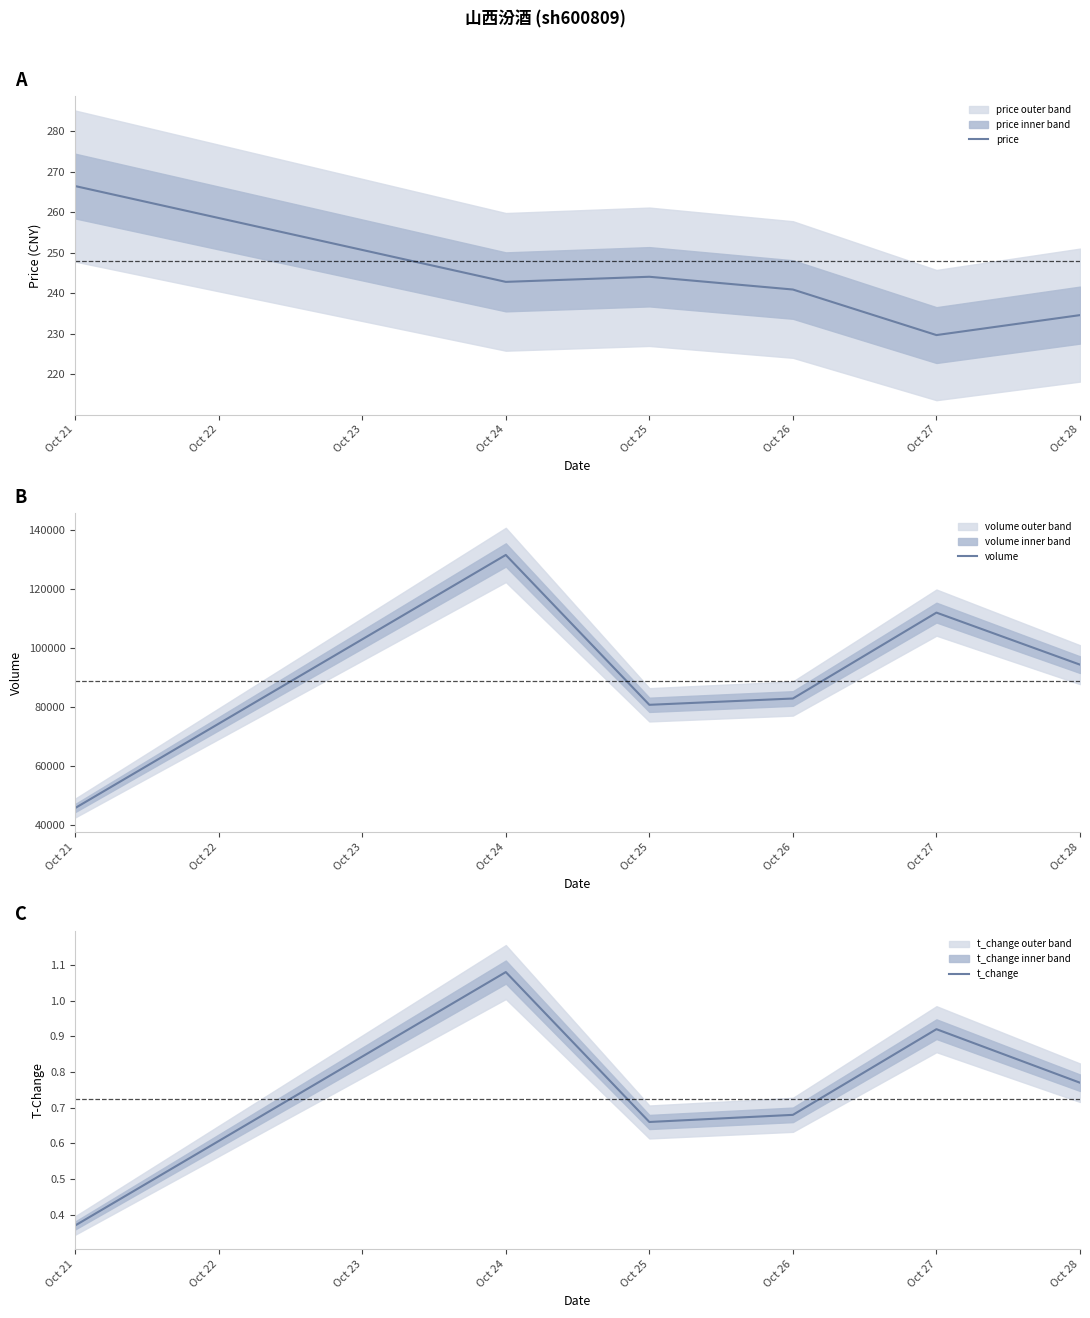

Where does the price series first go above 242?

Oct 21